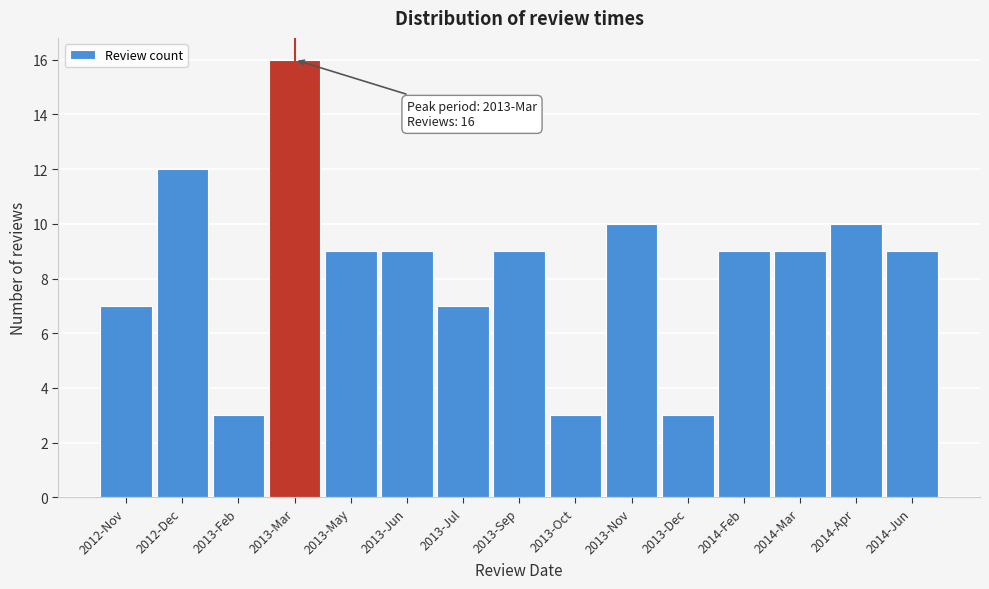

Reading right to left, what are all the values shown in this chart?

9	10	9	9	3	10	3	9	7	9	9	16	3	12	7